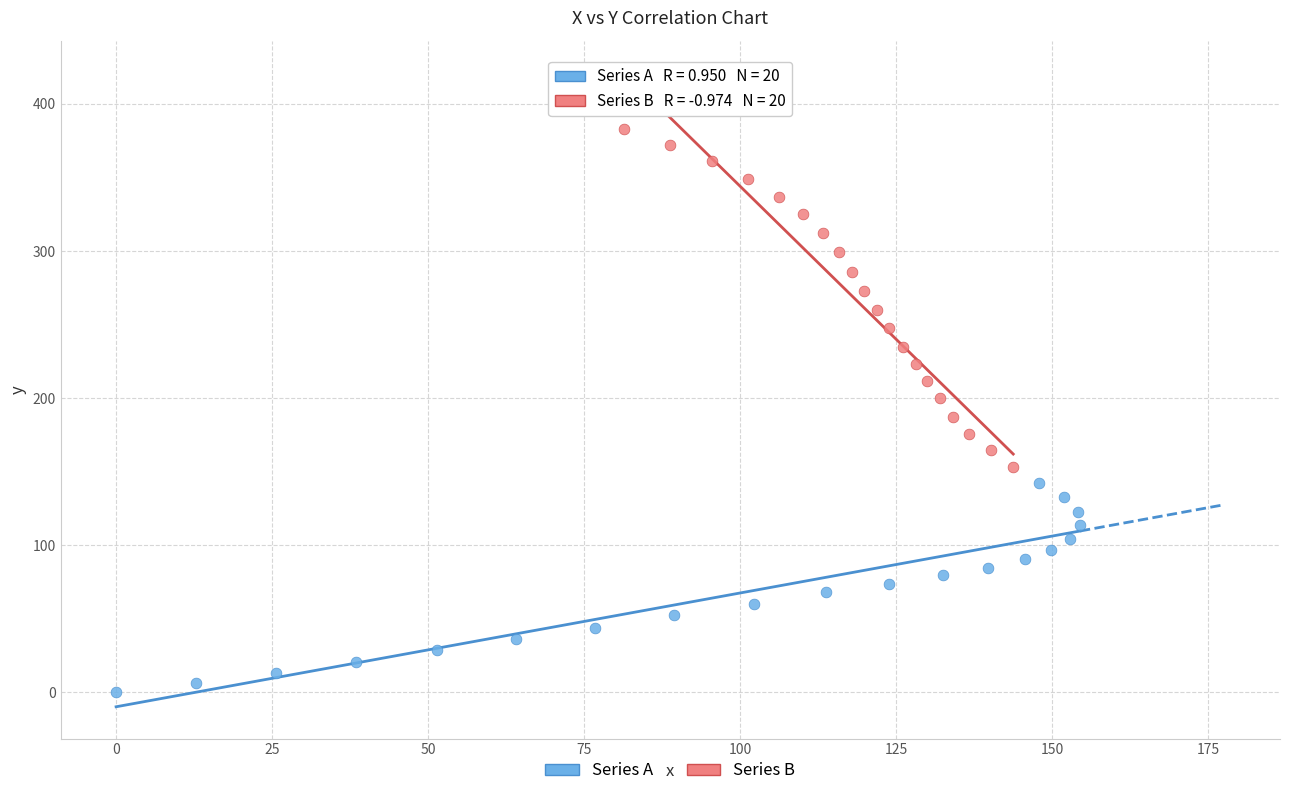

Which series contains the lowest Y value?

Series A